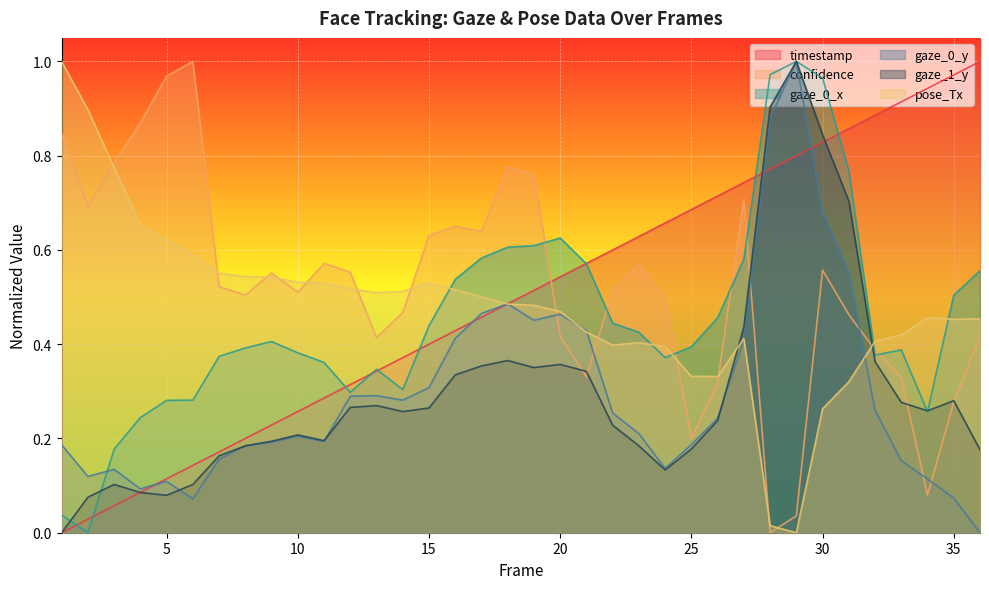

List the labels in order of confidence value, largest first.

6, 5, 4, 1, 3, 18, 19, 27, 2, 16, 17, 15, 11, 23, 30, 12, 9, 7, 22, 10, 8, 24, 14, 31, 20, 36, 13, 32, 21, 33, 26, 35, 25, 34, 29, 28